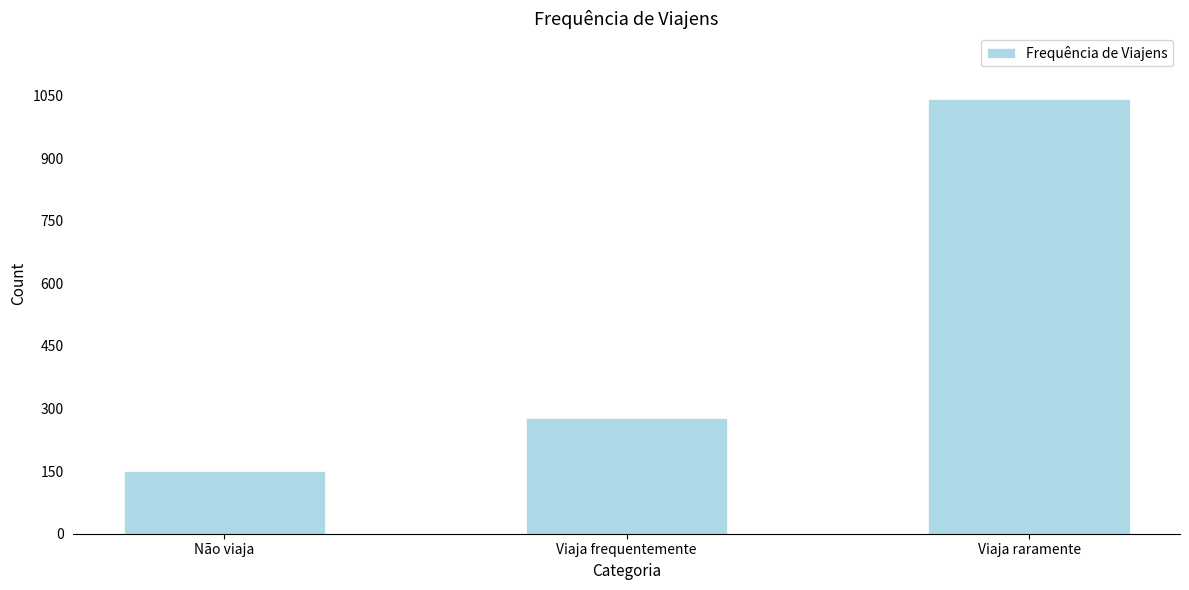

Reading left to right, what are all the values shown in this chart?

Não viaja=150	Viaja frequentemente=277	Viaja raramente=1043